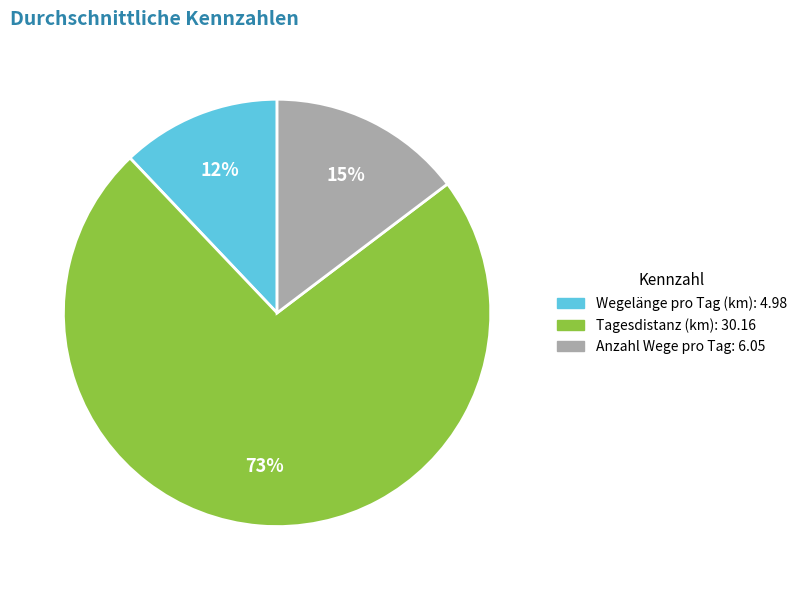

Is there a majority slice in this chart?

Yes